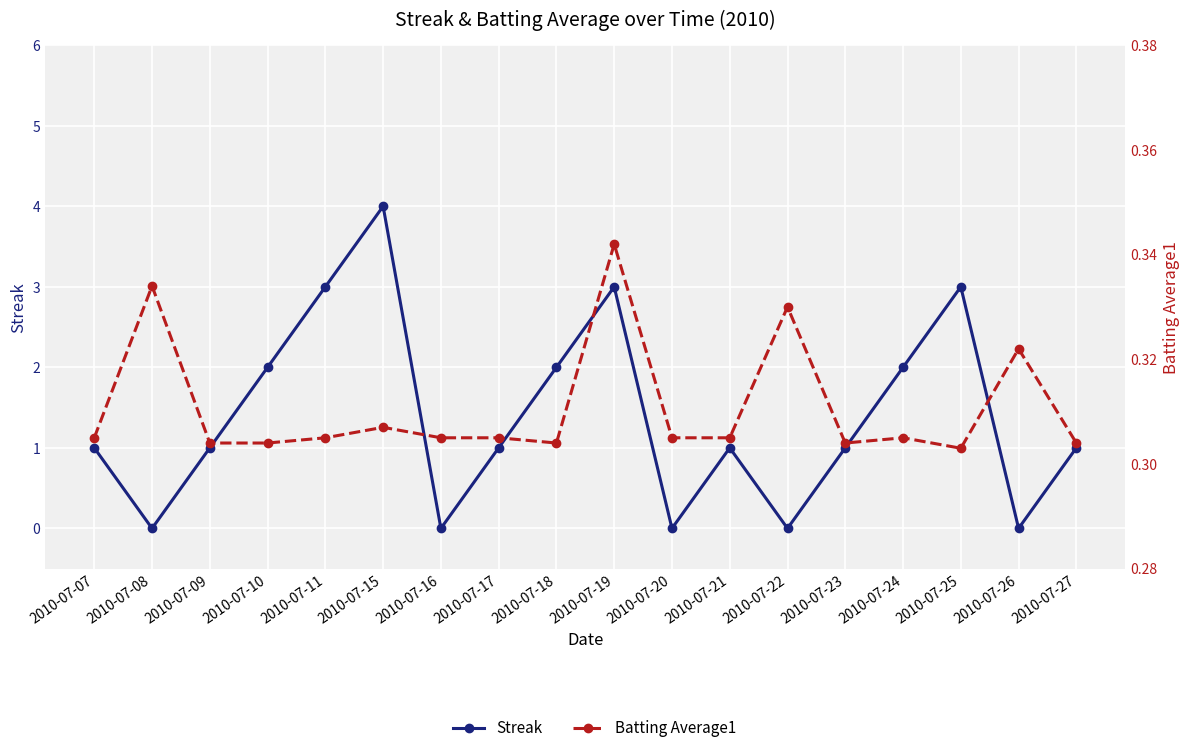

List the series in order of their peak value, highest first.

Streak, Batting Average1